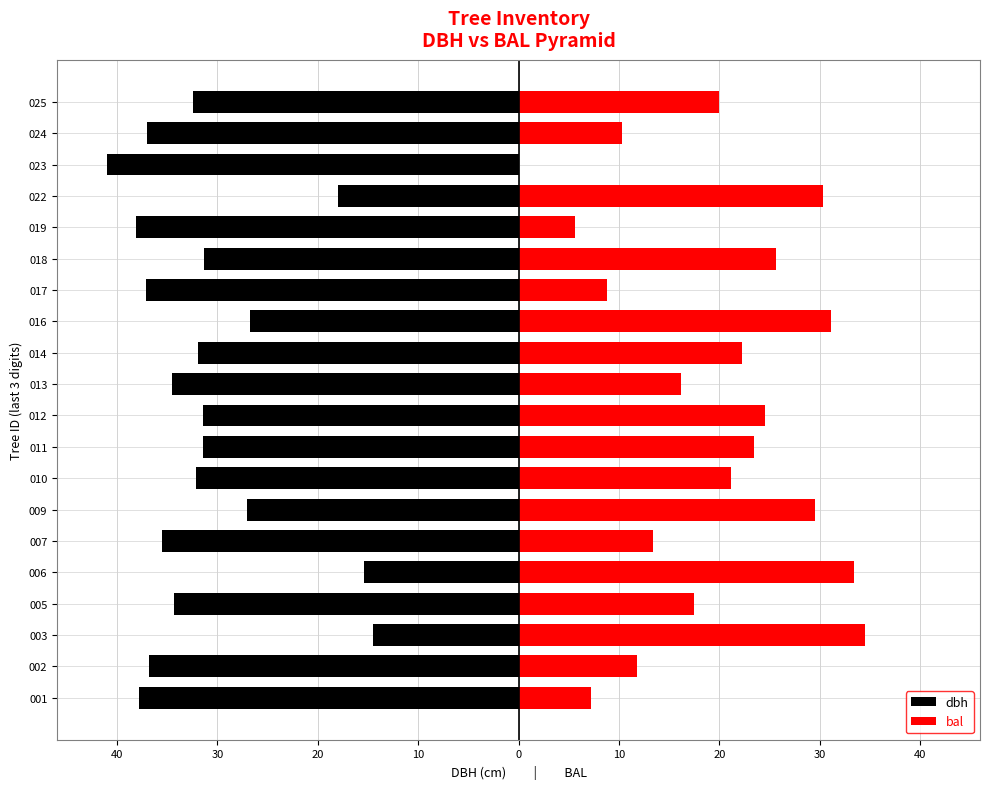

What is the value of the dbh bar at the 11th from the left?

-34.5